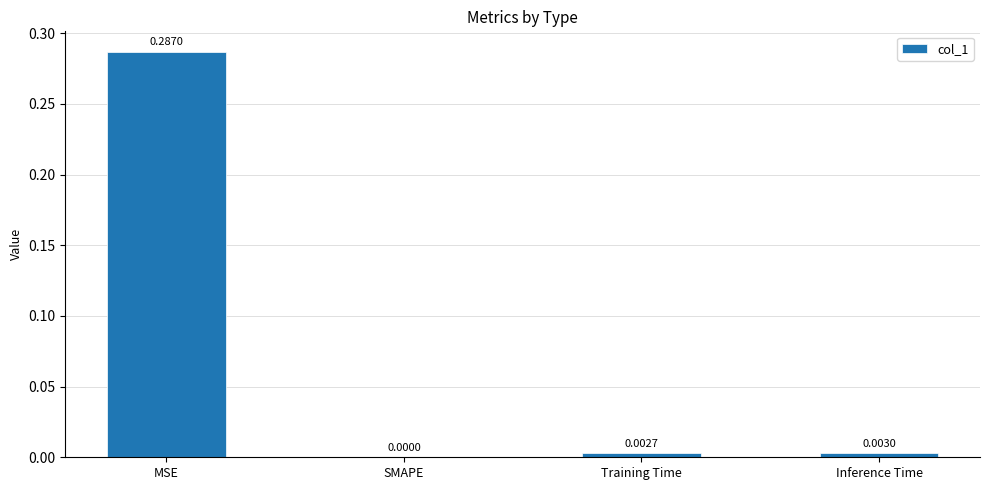

Where is the data nearest to the value 0?

SMAPE